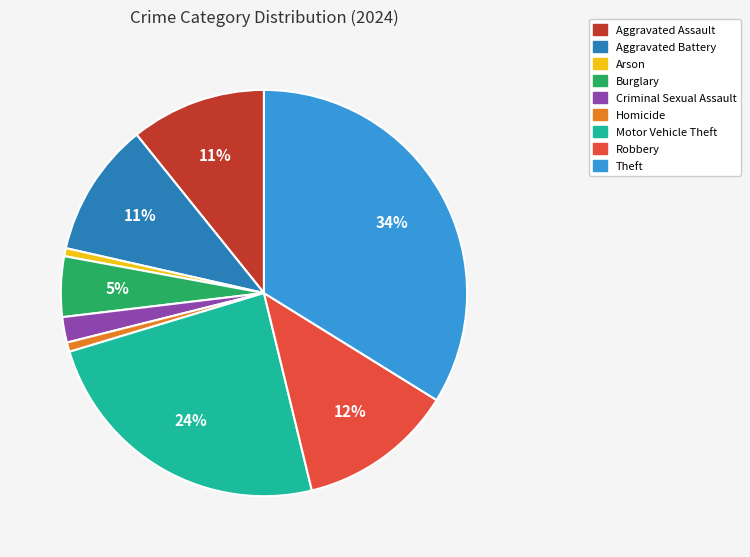

How many slices are in this pie chart?

9